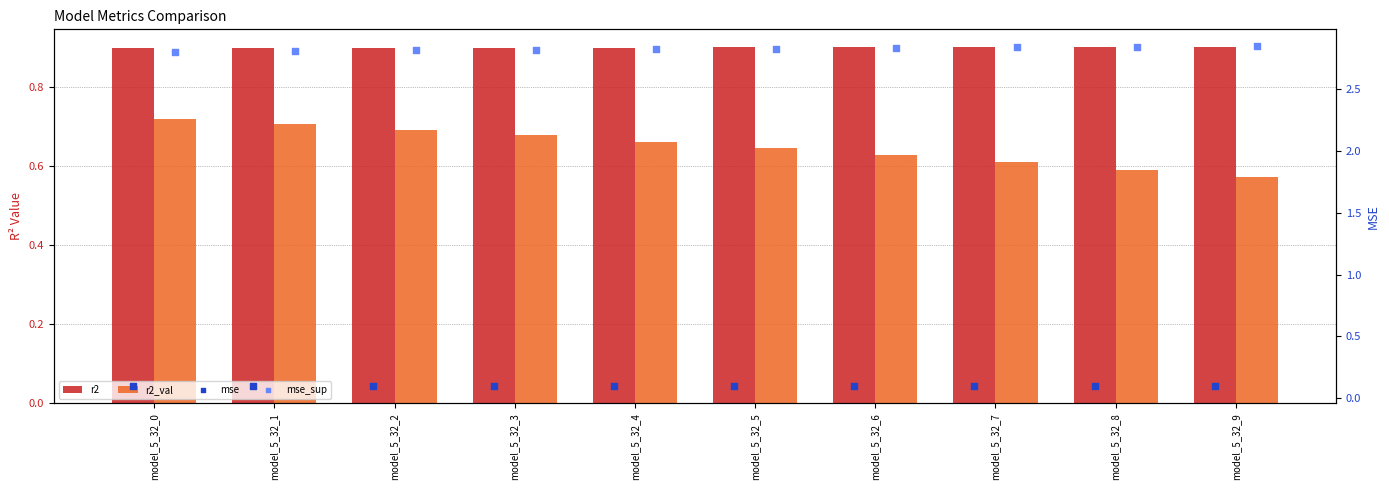

Which series has the widest spread of Y values?

r2_val